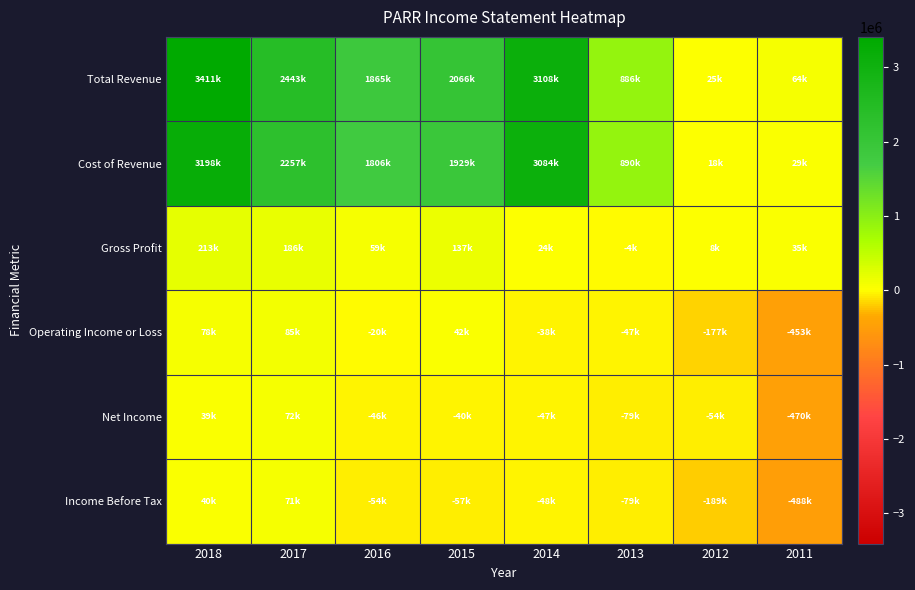

Reading left to right, what are all the values shown in this chart?

Total Revenue: 2018=3410700	2017=2443100	2016=1865000	2015=2066300	2014=3108000	2013=886000	2012=25200	2011=63900
Cost of Revenue: 2018=3198200	2017=2256600	2016=1805900	2015=1929000	2014=3084000	2013=890000	2012=17700	2011=29200
Gross Profit: 2018=212600	2017=186400	2016=59200	2015=137300	2014=24000	2013=-4000	2012=7500	2011=34700
Operating Income or Loss: 2018=77700	2017=85300	2016=-19600	2015=41800	2014=-37500	2013=-47400	2012=-177000	2011=-453200
Net Income: 2018=38900	2017=71700	2016=-45800	2015=-39900	2014=-47000	2013=-79200	2012=-54300	2011=-470100
Income Before Tax: 2018=39800	2017=71300	2016=-53700	2015=-56700	2014=-47500	2013=-79200	2012=-188600	2011=-487500